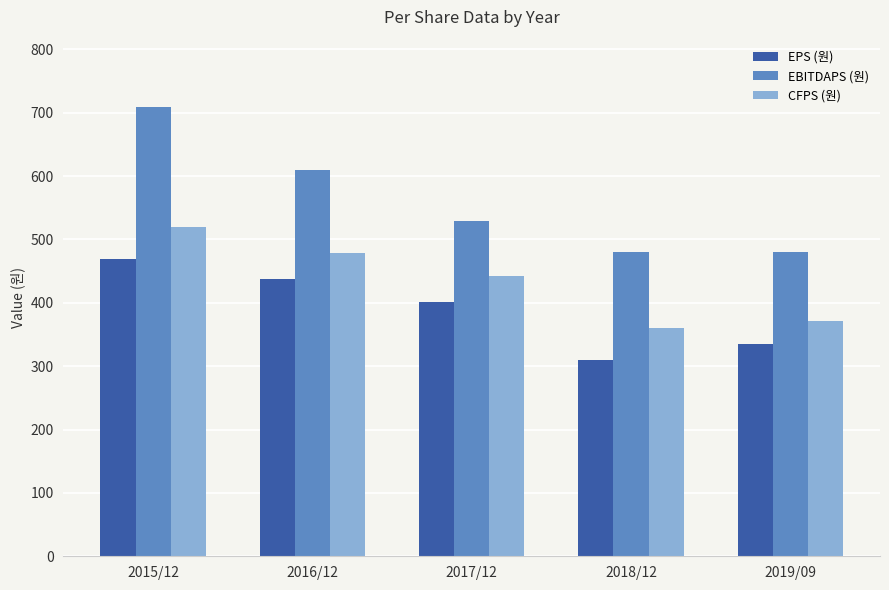

What is the average value of the CFPS (원) series?

435